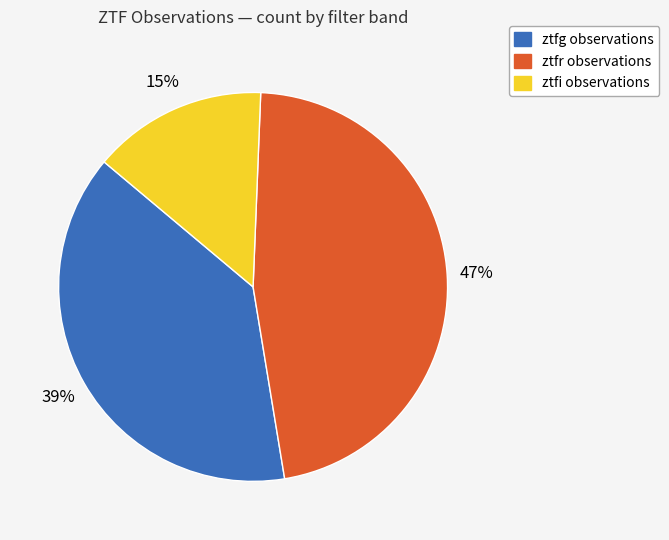

Which category has the biggest portion of the pie?

ztfr